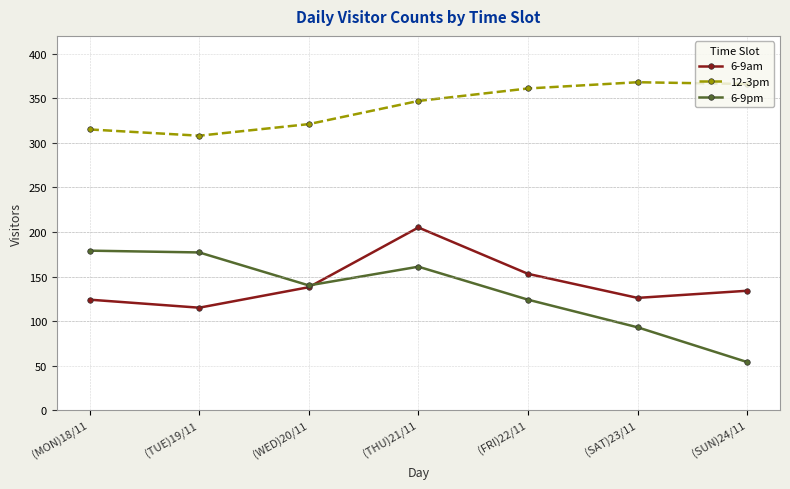

What is the sum of all 6-9pm values?

928